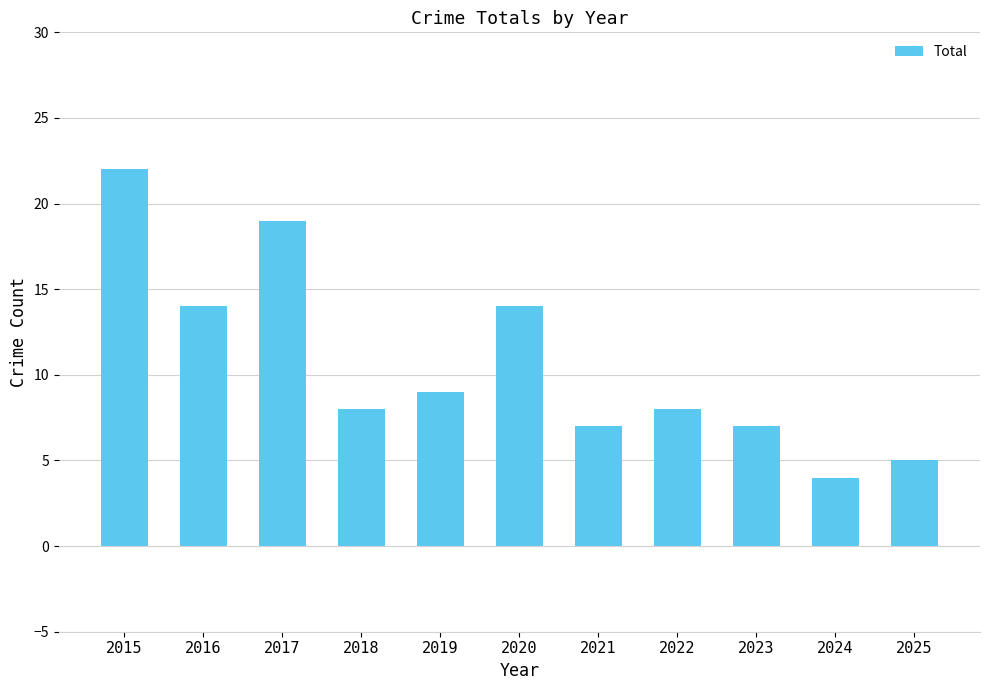

What value does the data have at 2017?

19